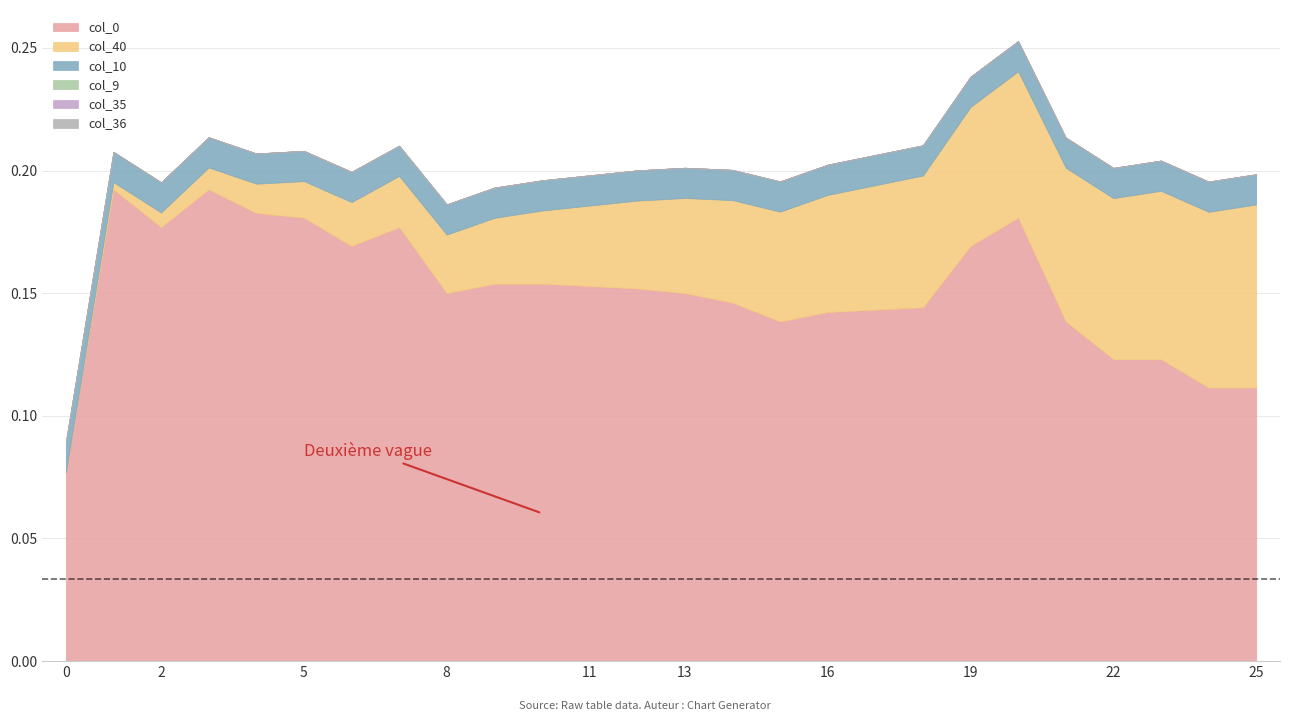

The value of col_35 at 7 is 0.0. True or false?

True